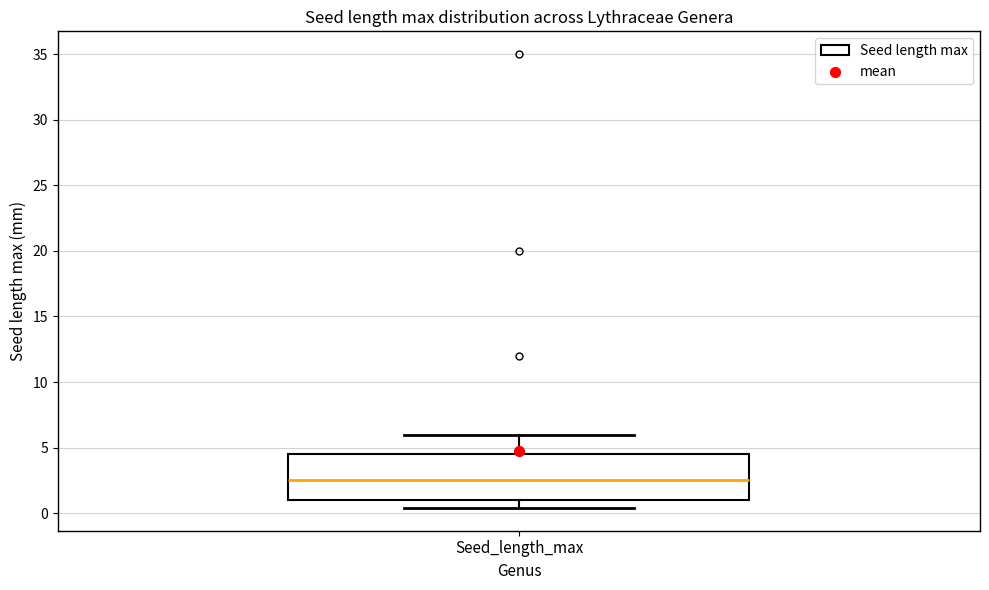

Transcribe this box plot: give where the median line is, the range the box spans, and where the two whiskers end, as read against the y-axis. The values are not printed on the chart, so give them approximately, as read against the axis.

median 2.5, box 1.0 to 4.5, whiskers 0.5 to 6.0